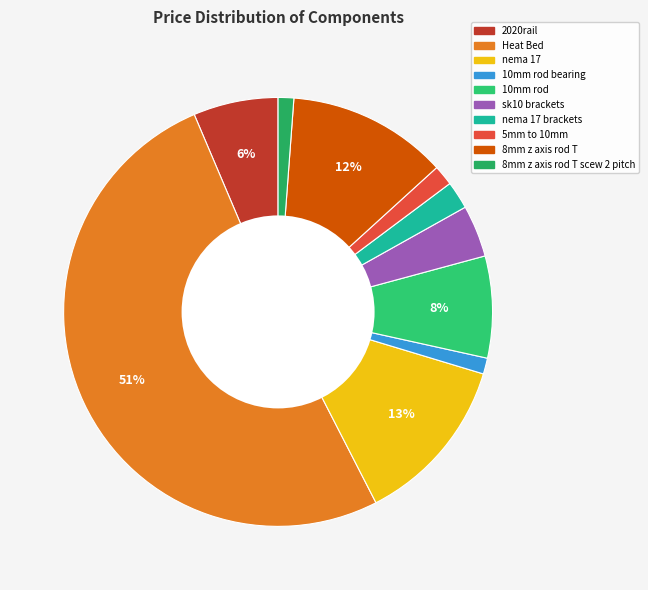

What is the ratio of the value at Heat Bed to the value at 8mm z axis rod T?

4.2